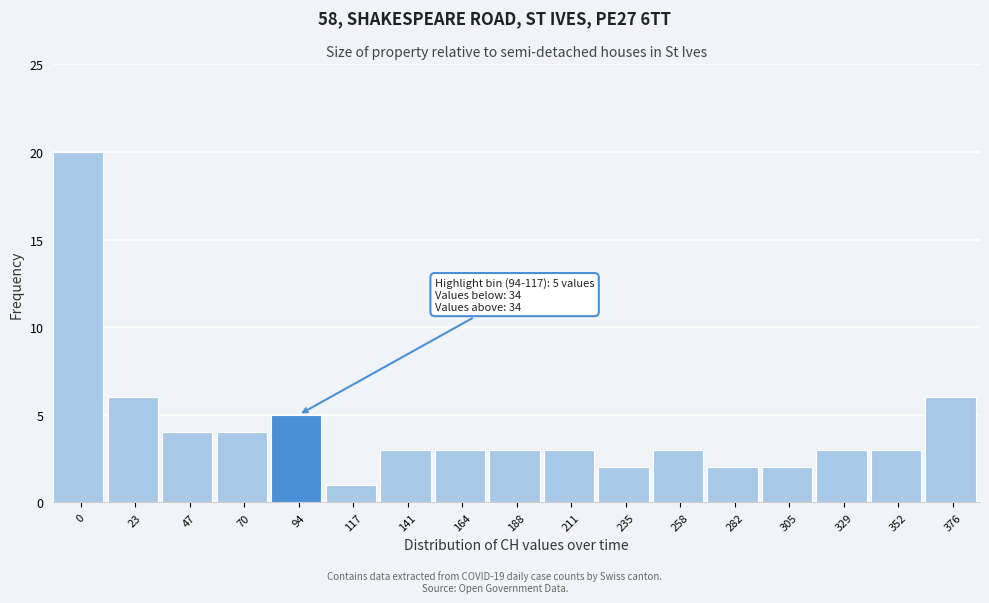

Reading right to left, transcribe all the data shown in this chart.

376=6	352=3	329=3	305=2	282=2	258=3	235=2	211=3	188=3	164=3	141=3	117=1	94=5	70=4	47=4	23=6	0=20